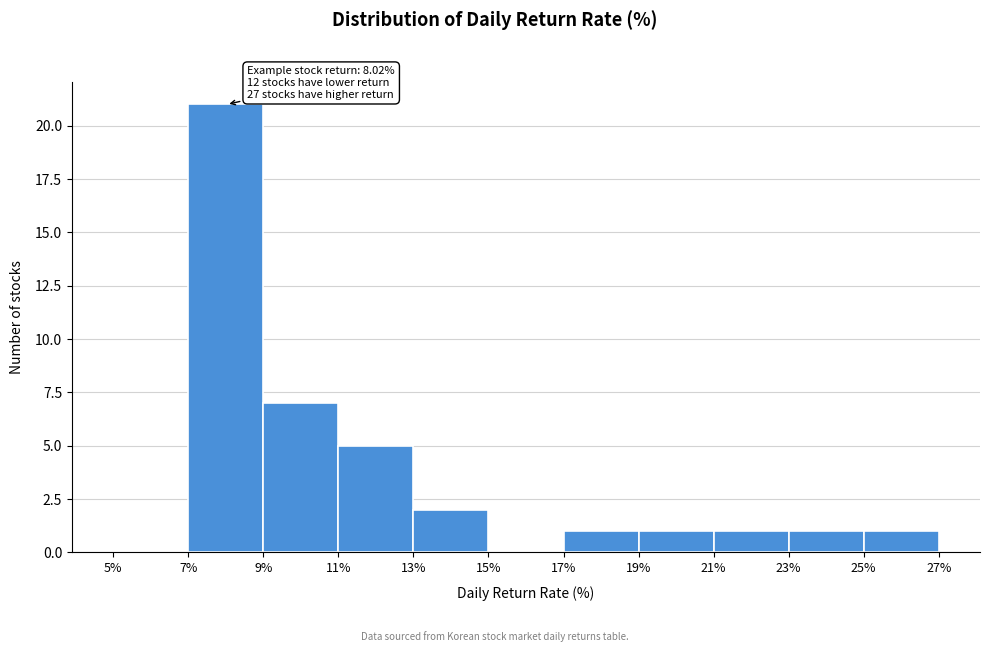

Which range on the x-axis has the tallest bar?

7% to 9%